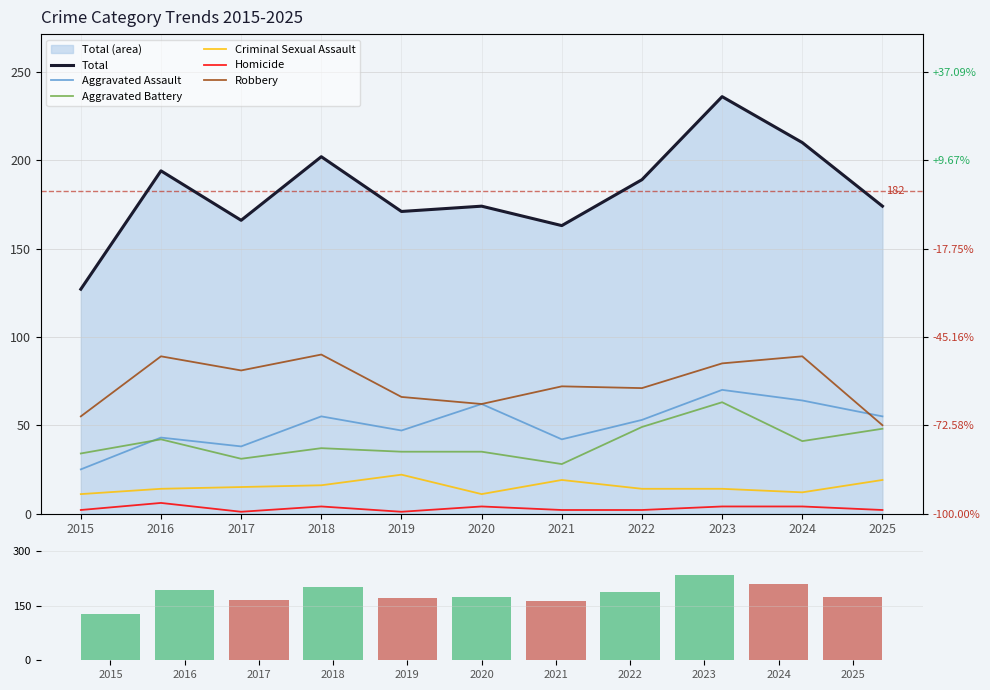

Between 2021 and 2017, which is larger?

2021